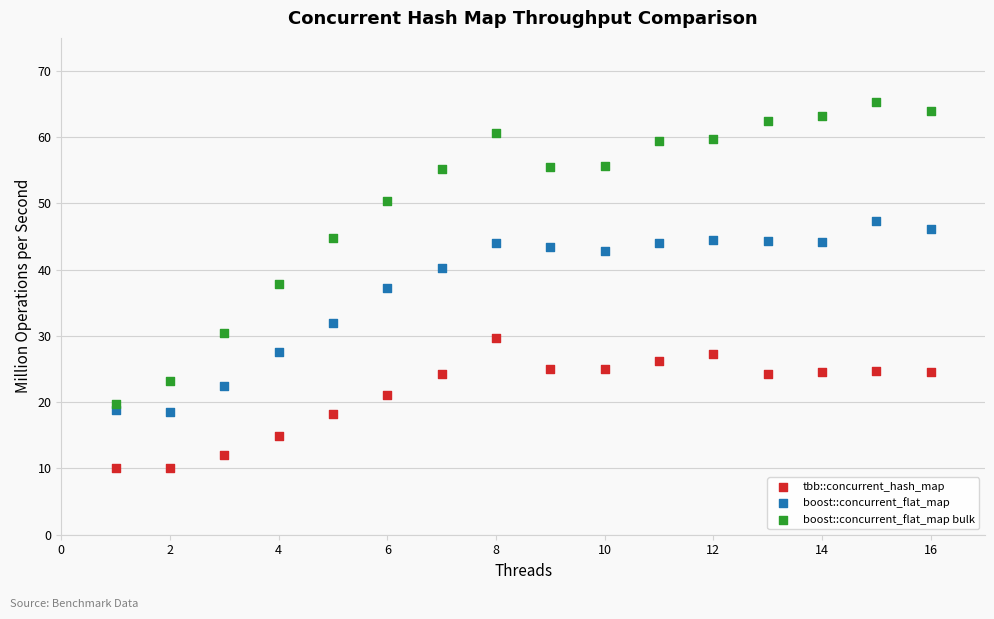

Which series has the widest spread of Y values?

boost::concurrent_flat_map bulk